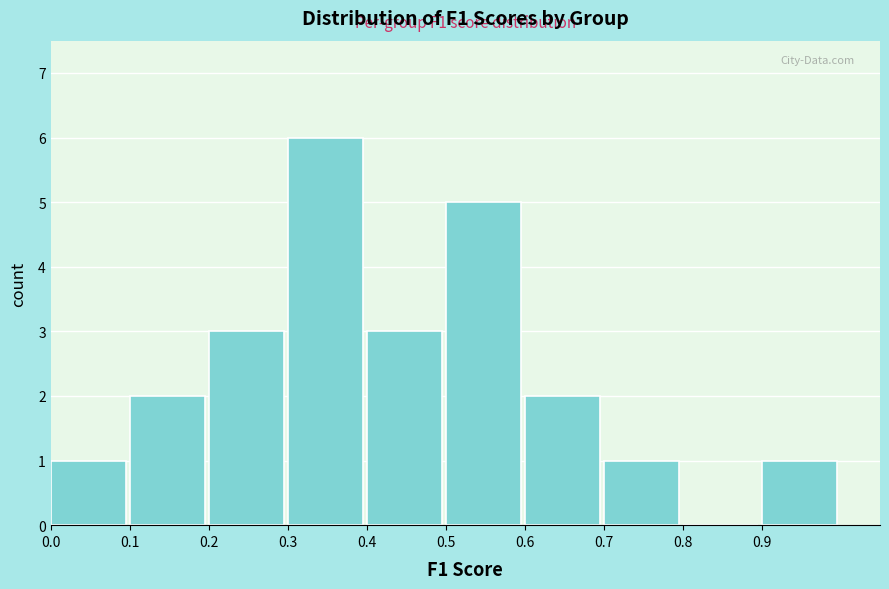

Which range on the x-axis has the tallest bar?

0.3 to 0.4